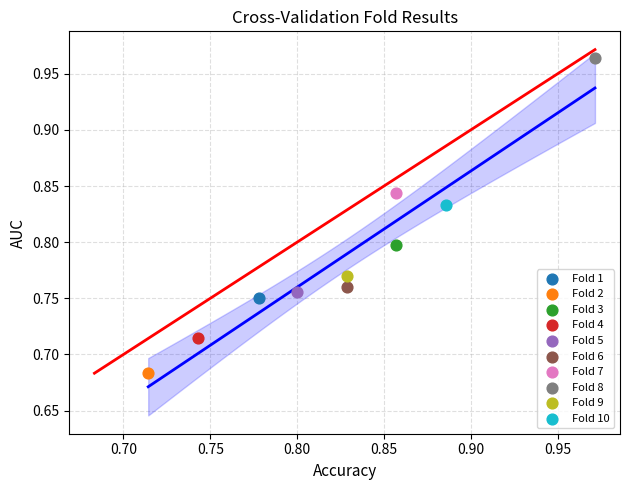

What are all the series names shown in the legend?

Fold 1, Fold 2, Fold 3, Fold 4, Fold 5, Fold 6, Fold 7, Fold 8, Fold 9, Fold 10